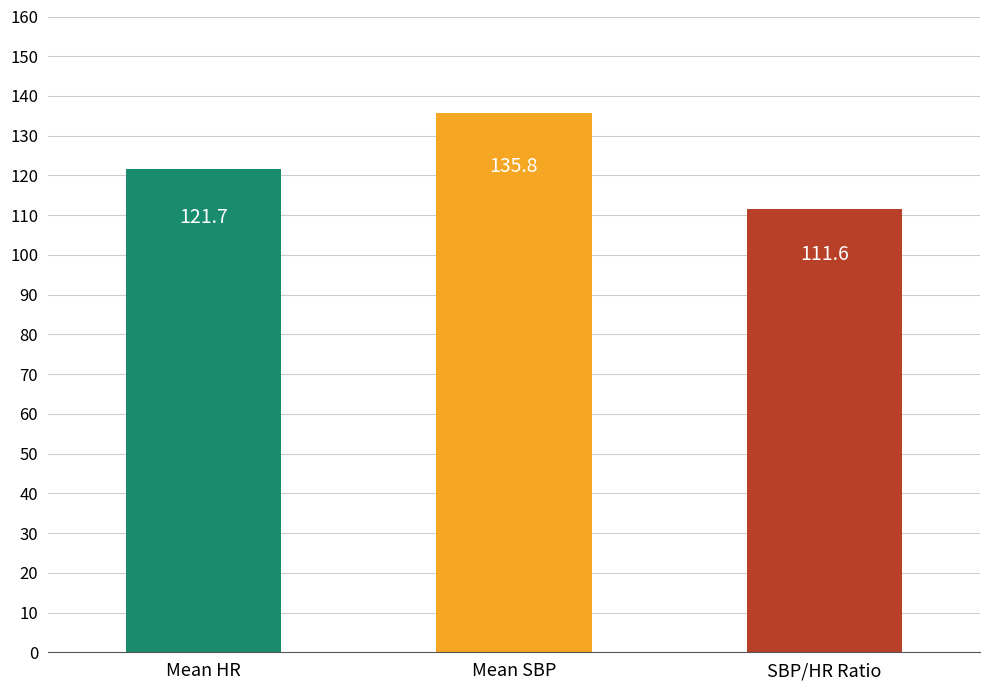

Count the number of values greater than 121.

2